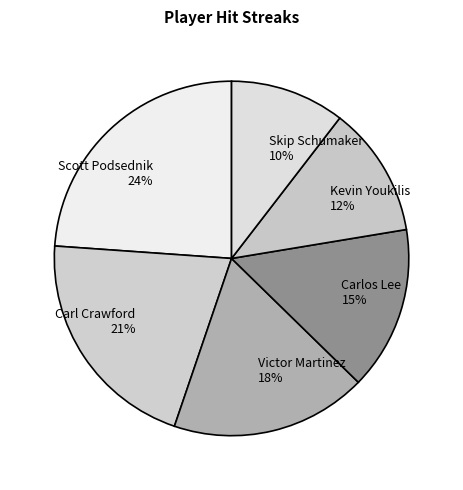

True or false: Victor Martinez accounts for 28% of the total.

False